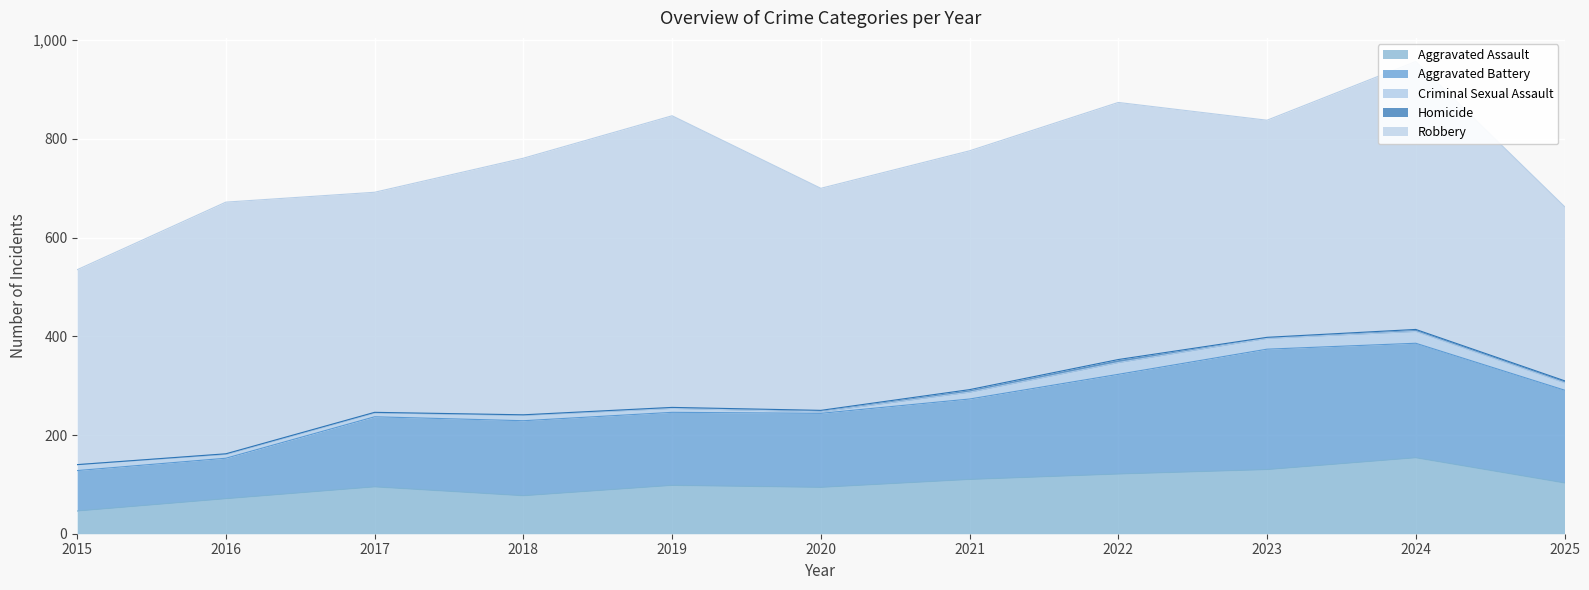

Reading left to right, transcribe all the data shown in this chart.

Aggravated Assault: 46	71	95	77	98	94	110	121	130	154	103
Aggravated Battery: 82	82	142	152	148	150	163	202	244	232	188
Criminal Sexual Assault: 12	8	8	11	8	3	14	24	22	24	15
Homicide: 0	1	1	1	2	3	5	6	2	4	4
Robbery: 395	510	446	520	591	450	484	521	440	543	353